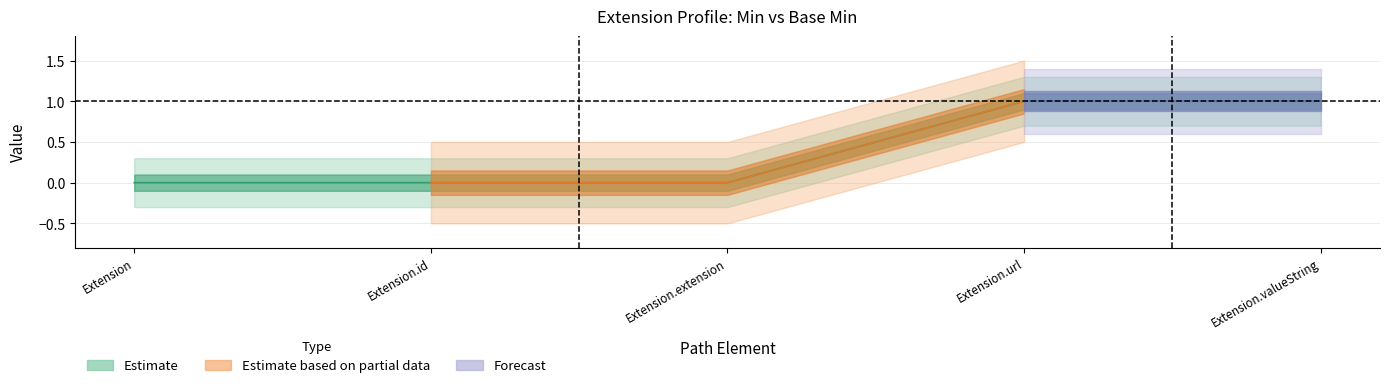

Reading left to right, extract all data points from this chart.

Estimate_min: Extension=0	Extension.id=0	Extension.extension=0	Extension.url=1	Extension.valueString=1
Estimate_max: Extension=0	Extension.id=0	Extension.extension=0	Extension.url=1	Extension.valueString=1
Estimate_base_min: Extension=0	Extension.id=0	Extension.extension=0	Extension.url=1	Extension.valueString=1
Min: Extension=0	Extension.id=0	Extension.extension=0	Extension.url=1	Extension.valueString=1
Base_Min: Extension=0	Extension.id=0	Extension.extension=0	Extension.url=1	Extension.valueString=1